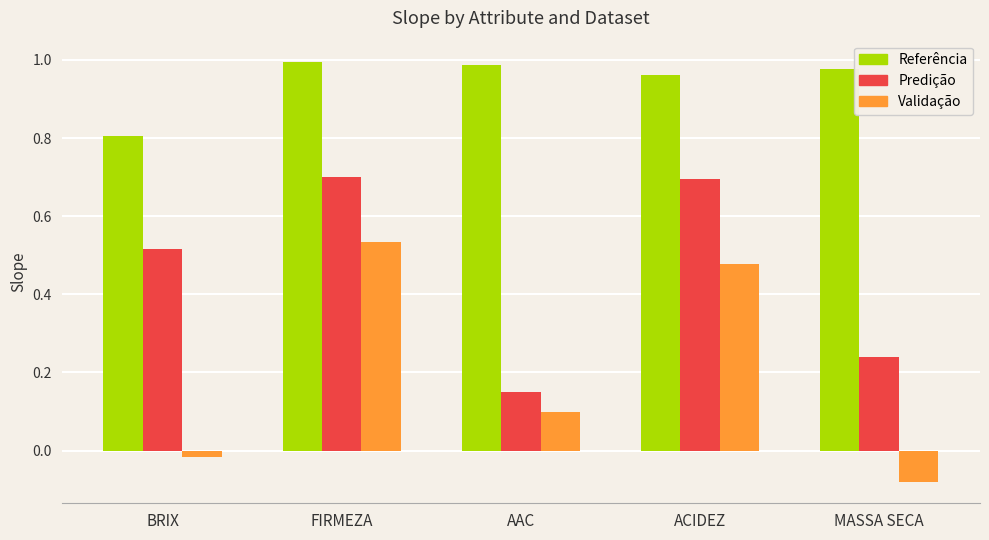

Between AAC and MASSA SECA, which series saw the biggest shift?

Validação